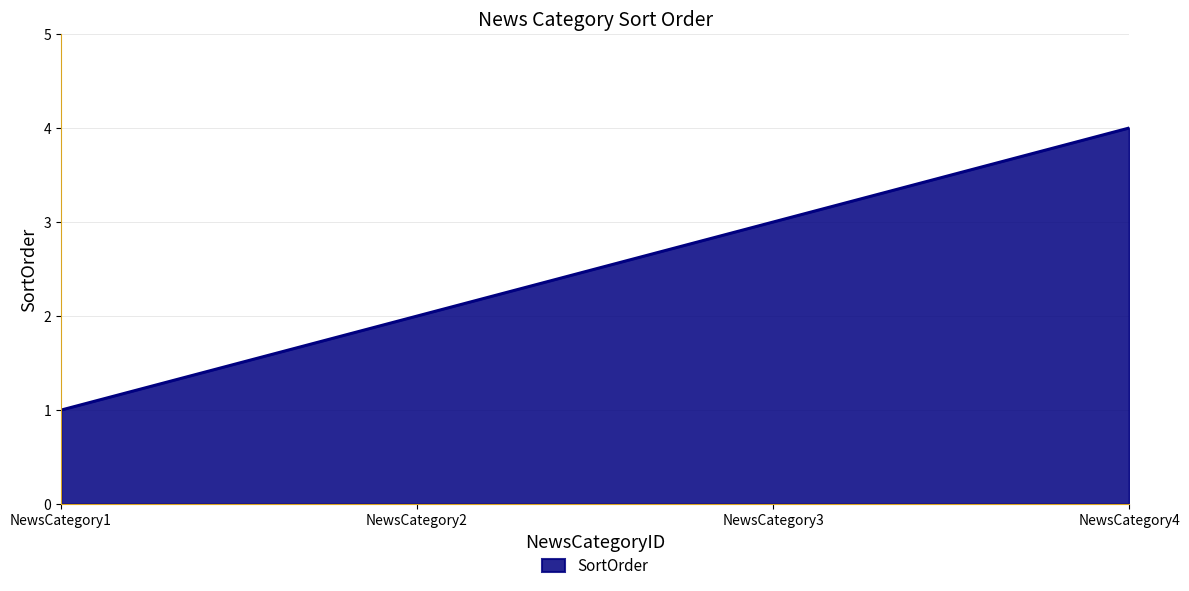

Does the chart have visible grid lines?

Yes